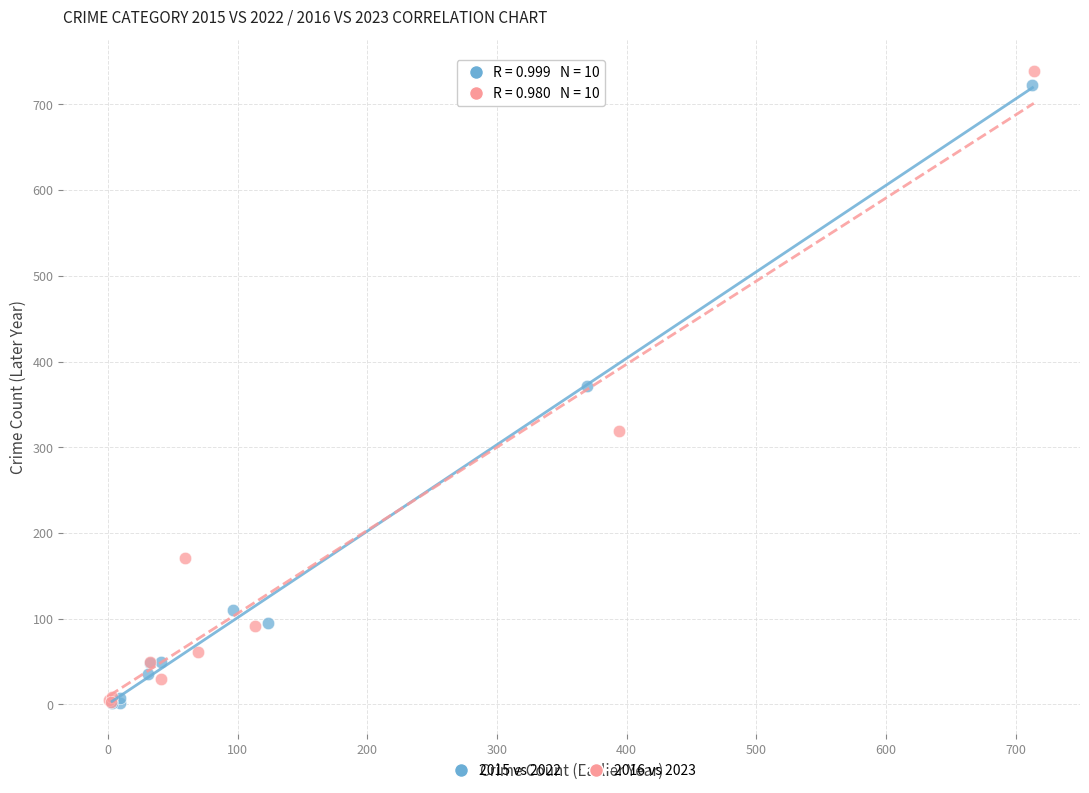

Which series has the widest spread of Y values?

2016 vs 2023